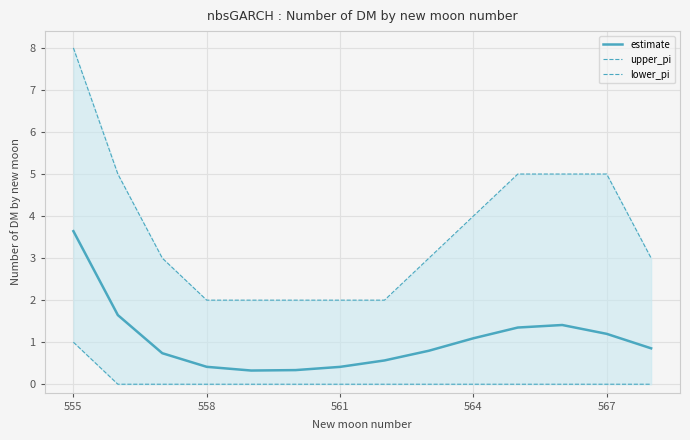

Is this an area chart (filled region under the line)?

No